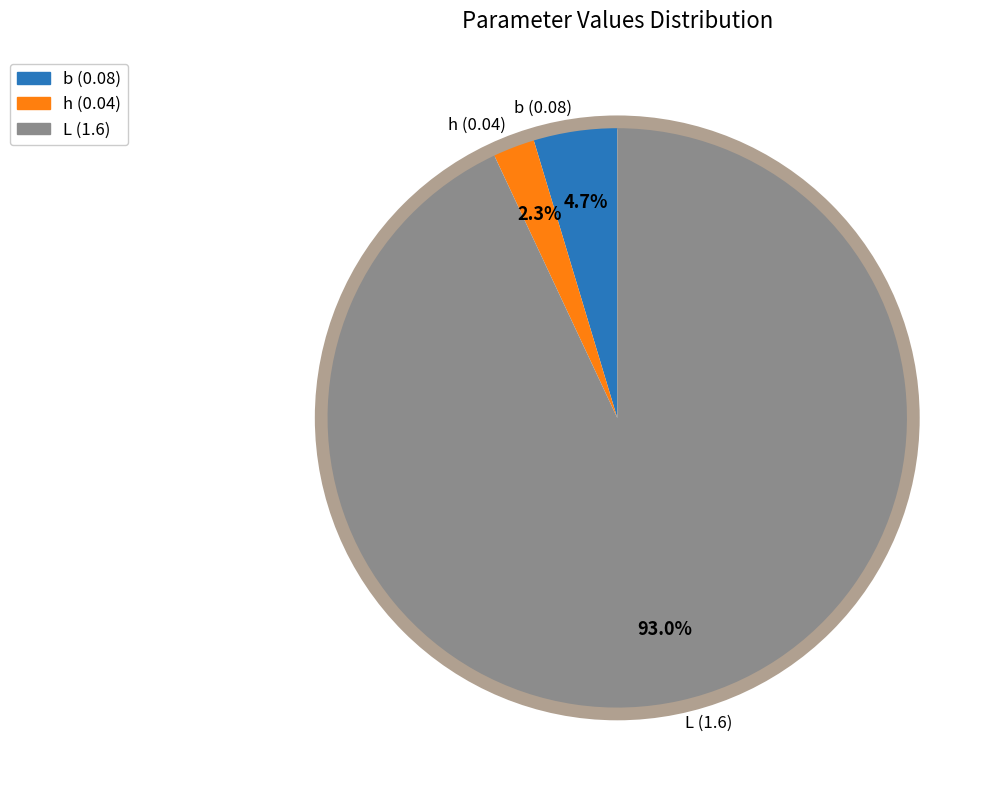

To the nearest percent, what portion does L represent?

93%